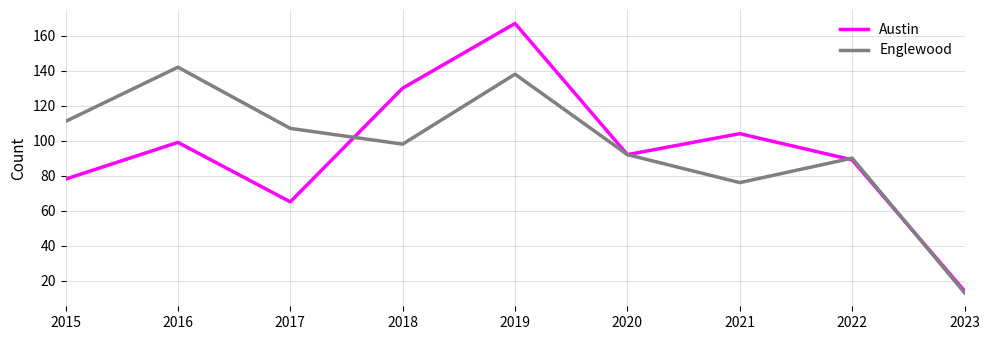

Which series has the largest total across all categories?

Englewood